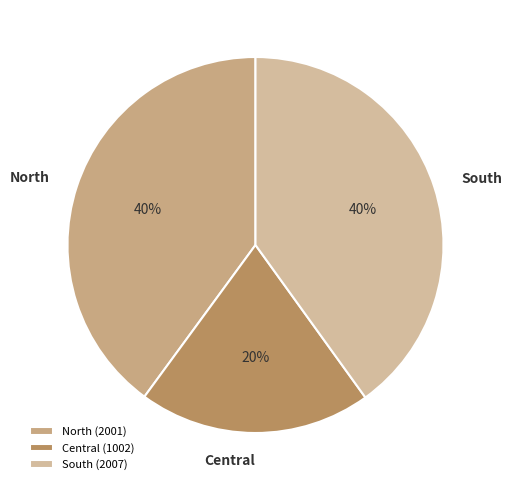

Is it true that South is 52% of the pie?

False